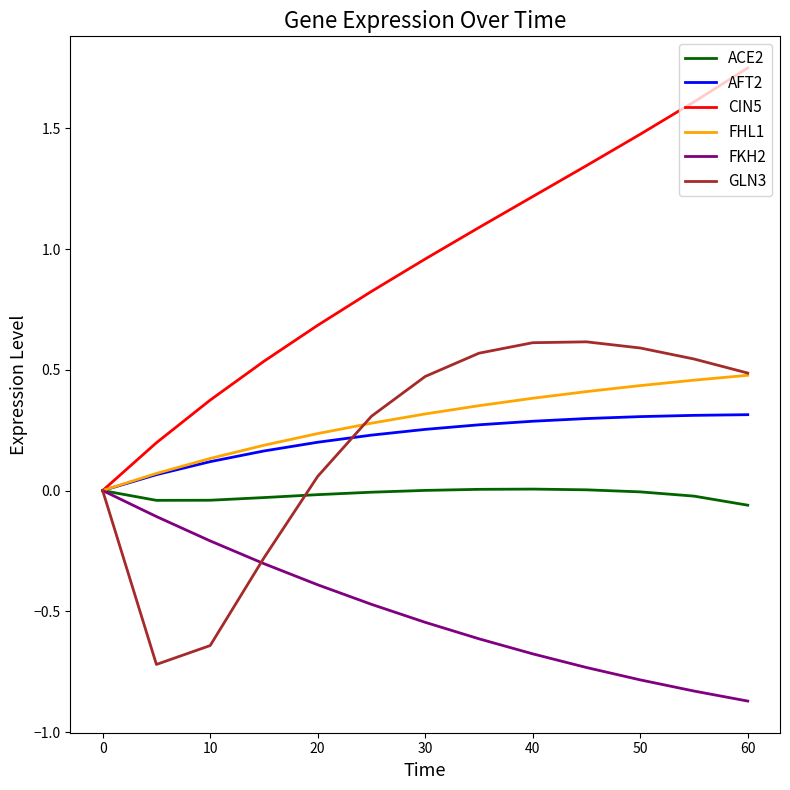

Does the chart display data point markers on the line(s)?

No